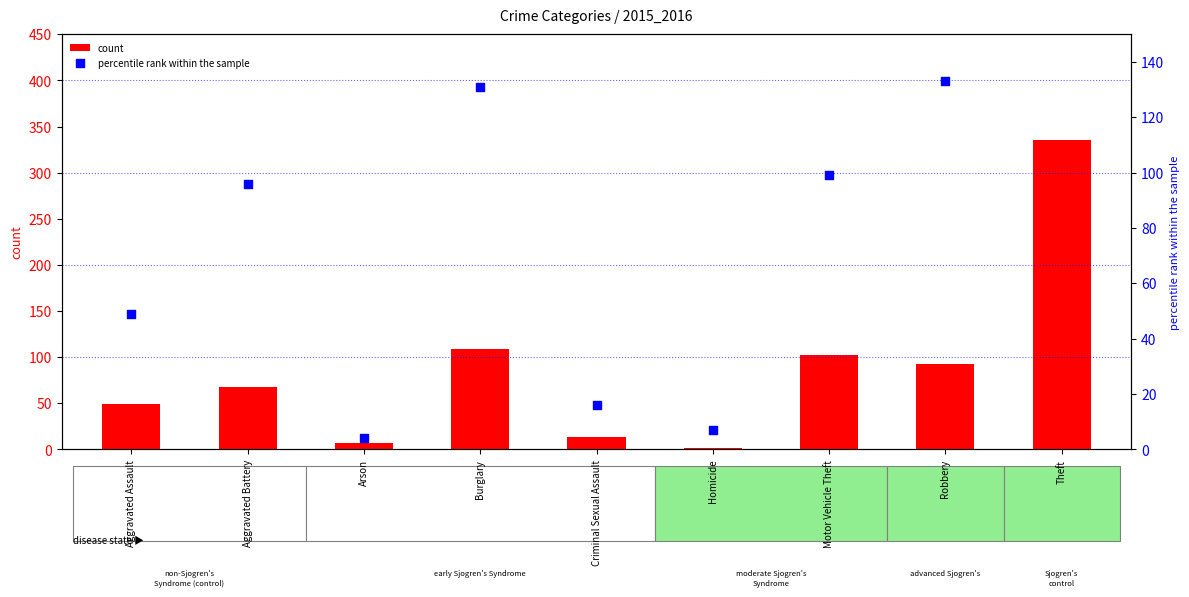

What is the total value across all series at Robbery?

226